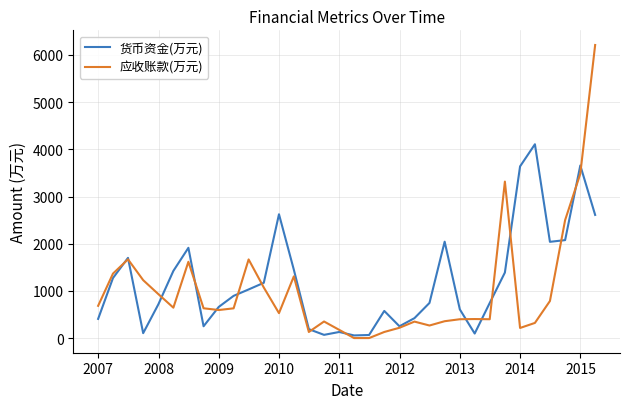

What is the greatest value displayed?

6211